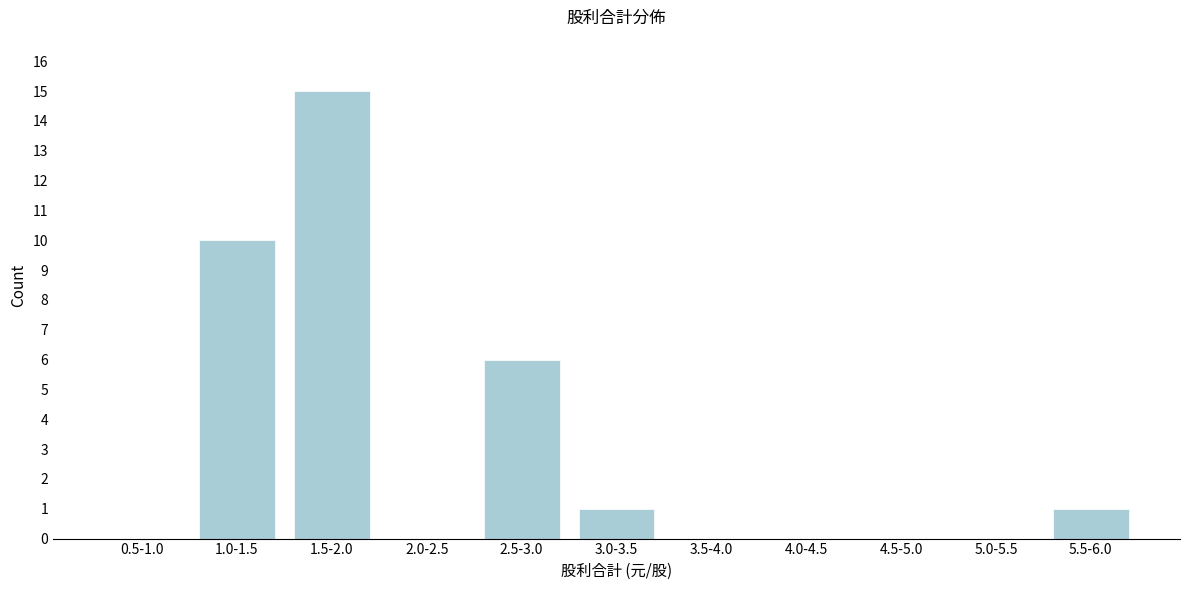

Reading right to left, extract all data points from this chart.

5.5-6.0=1	5.0-5.5=0	4.5-5.0=0	4.0-4.5=0	3.5-4.0=0	3.0-3.5=1	2.5-3.0=6	2.0-2.5=0	1.5-2.0=15	1.0-1.5=10	0.5-1.0=0